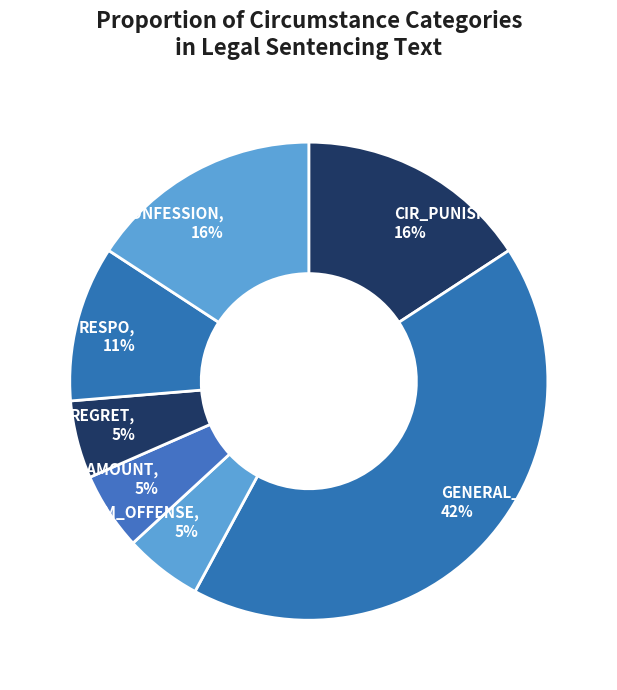

Is the sum of GENERAL_CIRCUM, 42% and CIRCUM_OFFENSE, 5% greater than half?

No